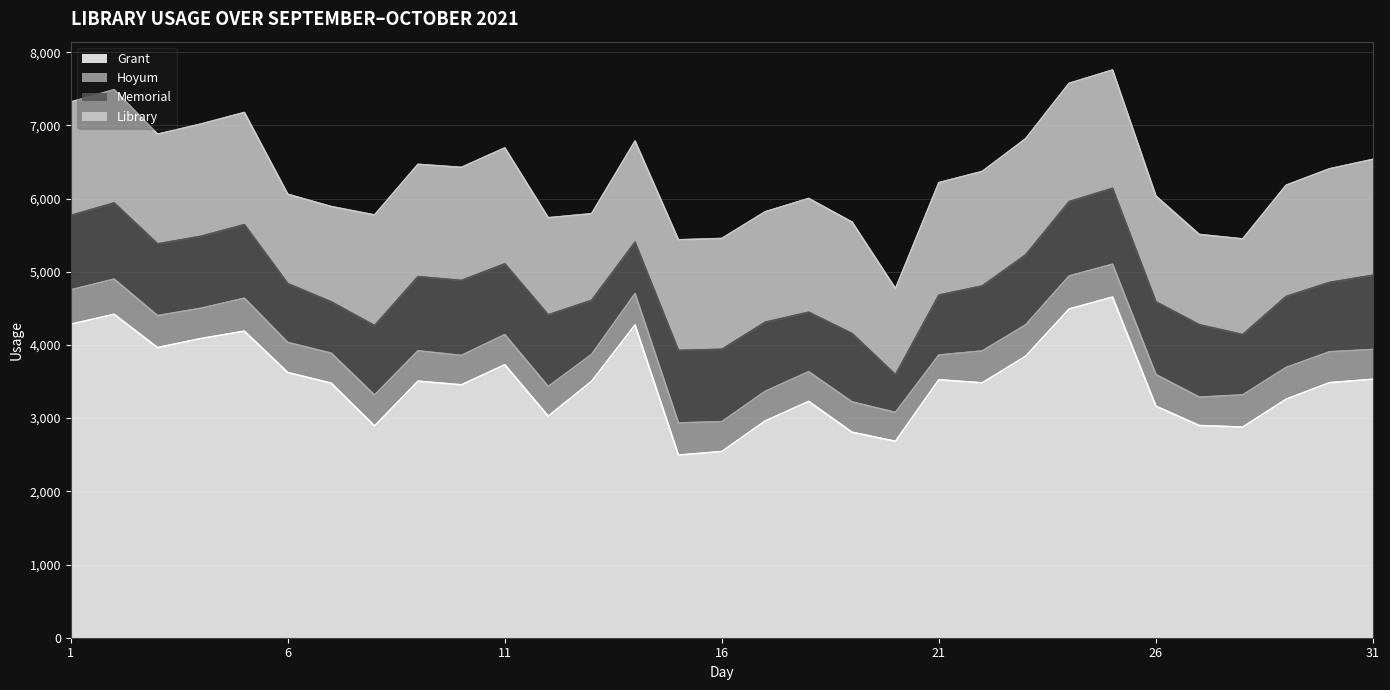

What is the maximum value shown in the chart?

4652.9